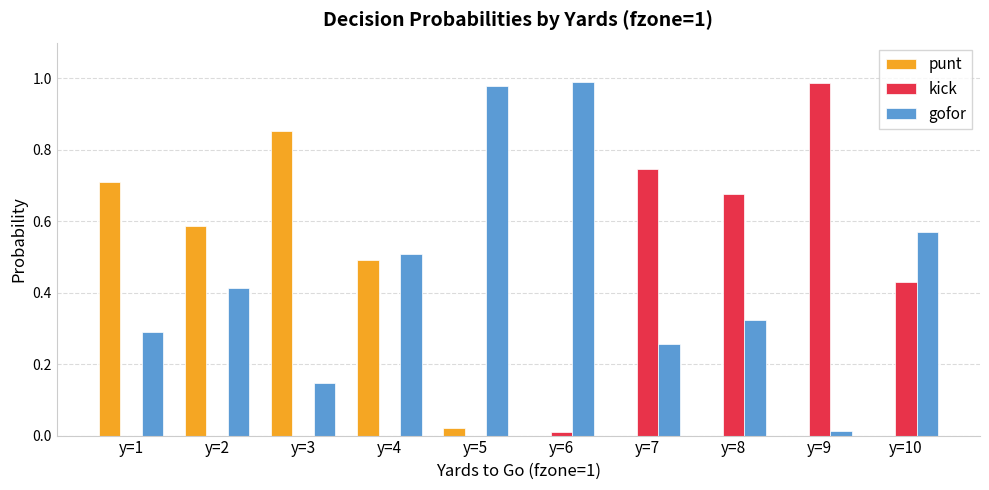

What is the sum of all kick values?

2.9